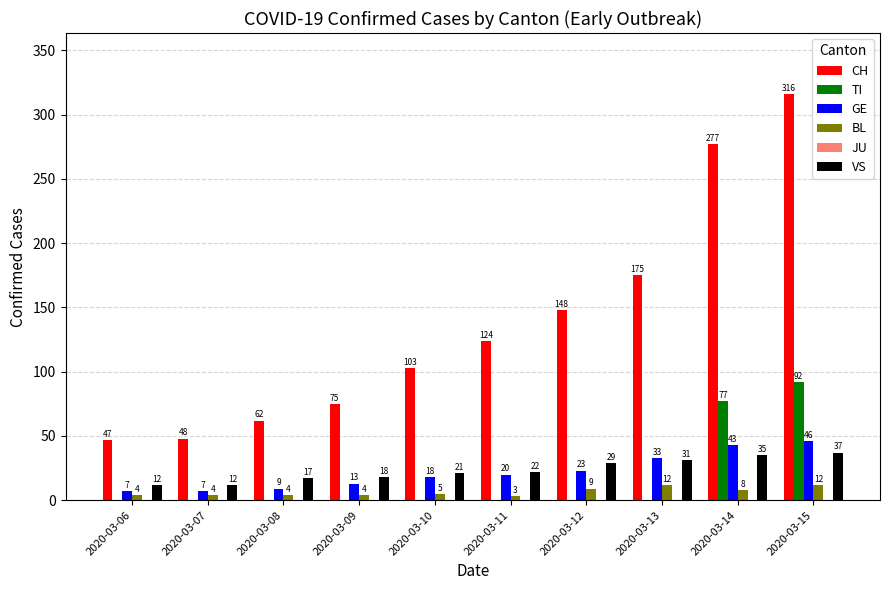

Which series changed the most between 2020-03-06 and 2020-03-14?

CH